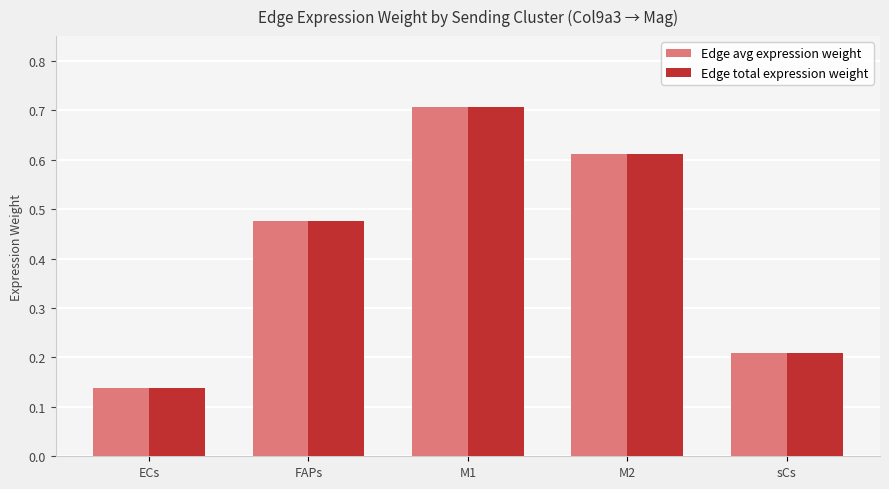

At which label is Edge total expression weight closest to 0?

ECs